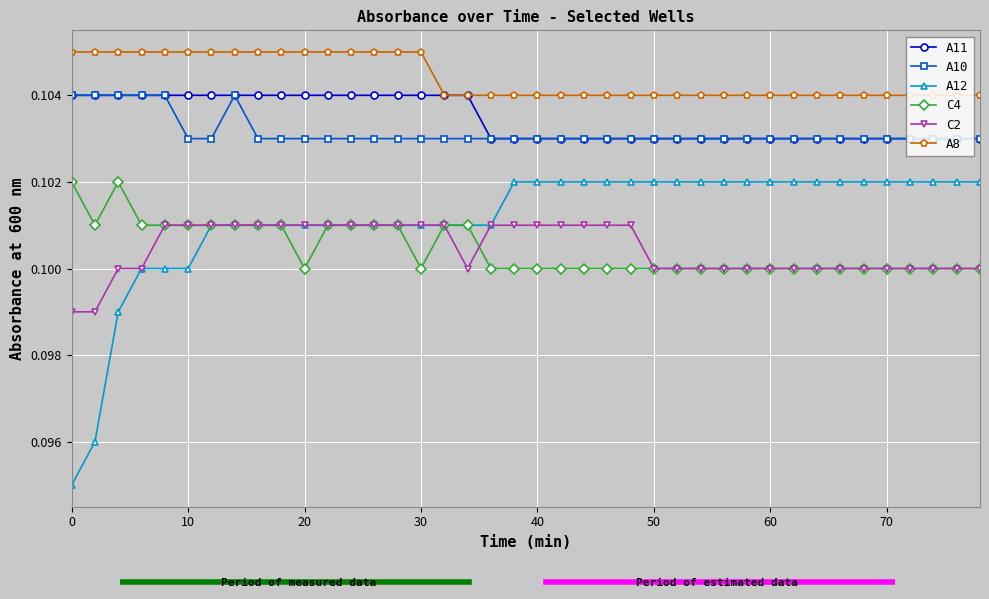

True or false: C2 and A8 cross at least once.

False